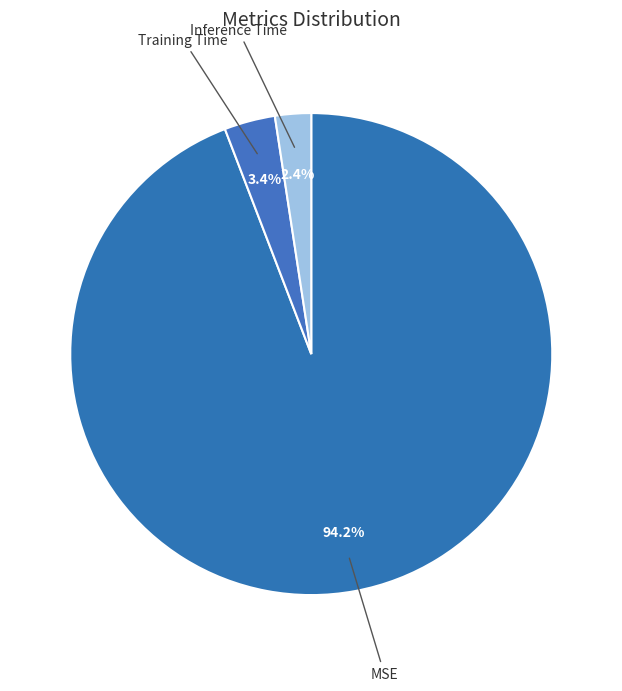

Which category has the smallest portion of the pie?

Inference Time